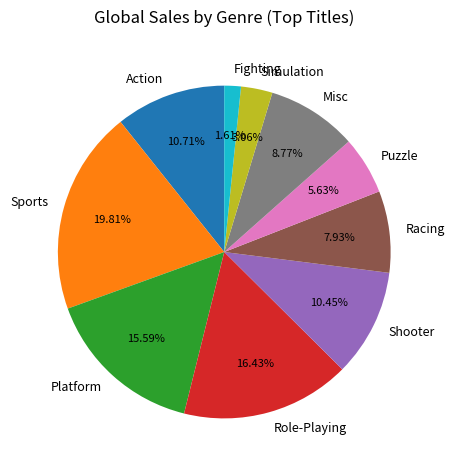

The Platform slice represents 16% of the pie. True or false?

True